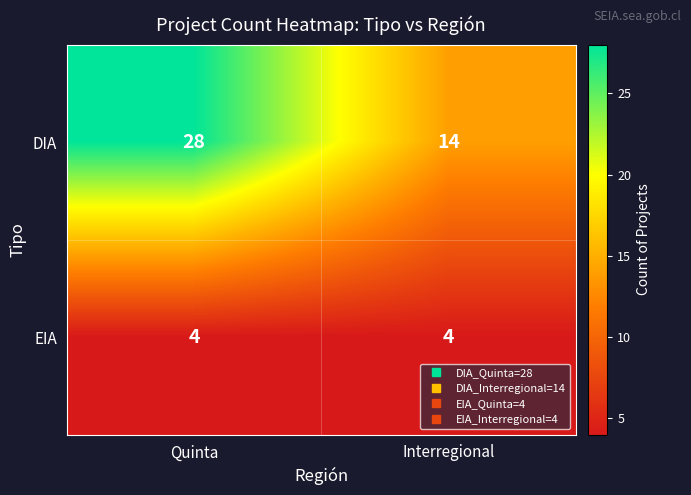

What is the sum of the DIA values at Quinta and Interregional?

42